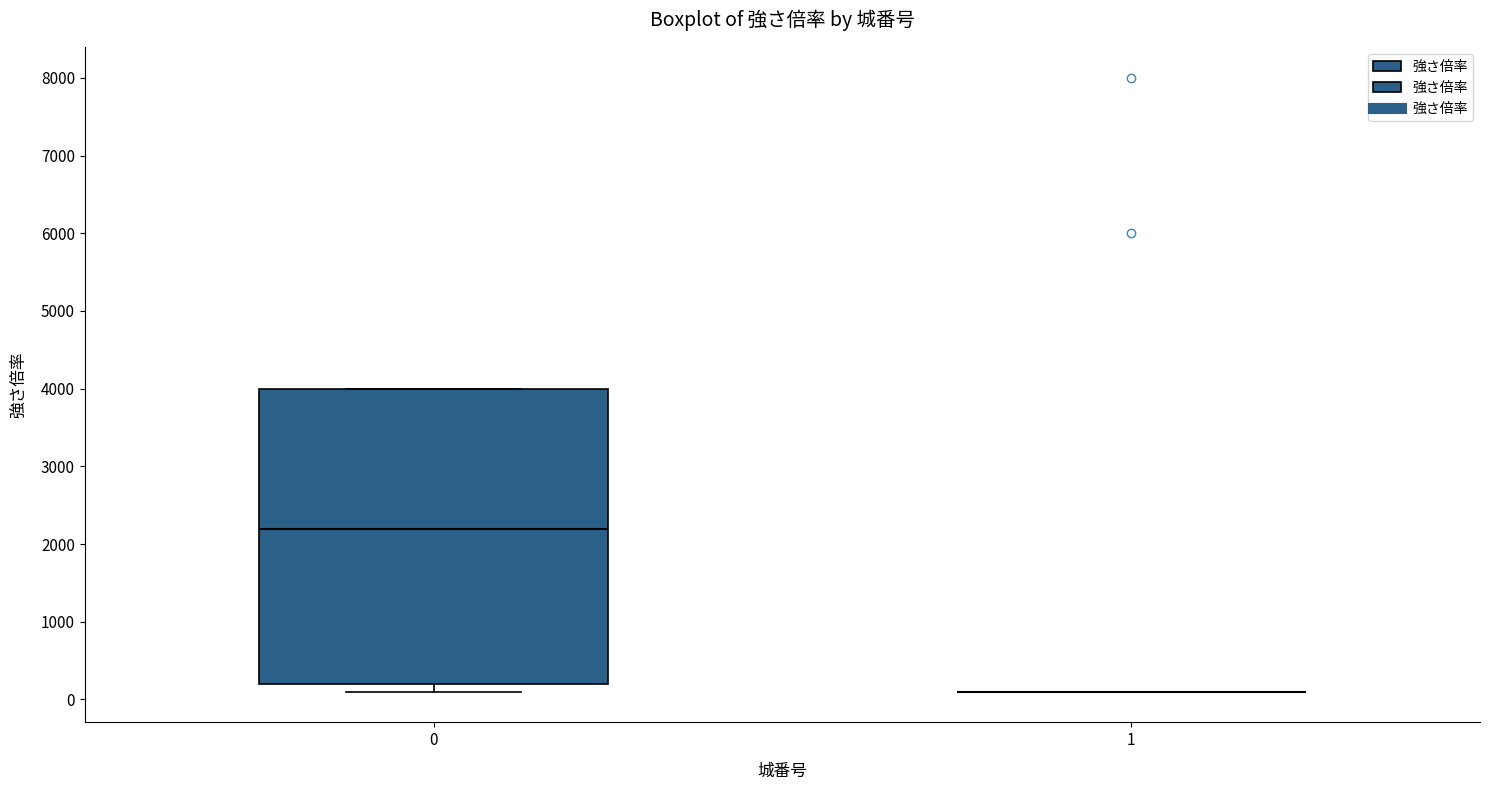

Reading left to right, read every box against the y-axis: the position of its median line, the range the box covers, and the ends of its whiskers. The values are not printed on the chart, so give them approximately, as read against the axis.

0: median 2200, box 200 to 4000, whiskers 100 to 4000
1: box collapsed to a line at 100, whiskers 100 to 100